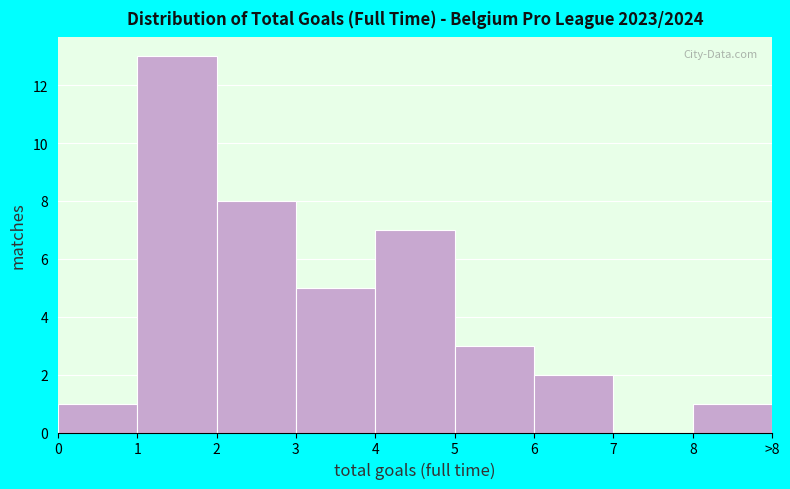

Reading left to right, extract all data points from this chart.

0=1	1=13	2=8	3=5	4=7	5=3	6=2	7=0	8=1